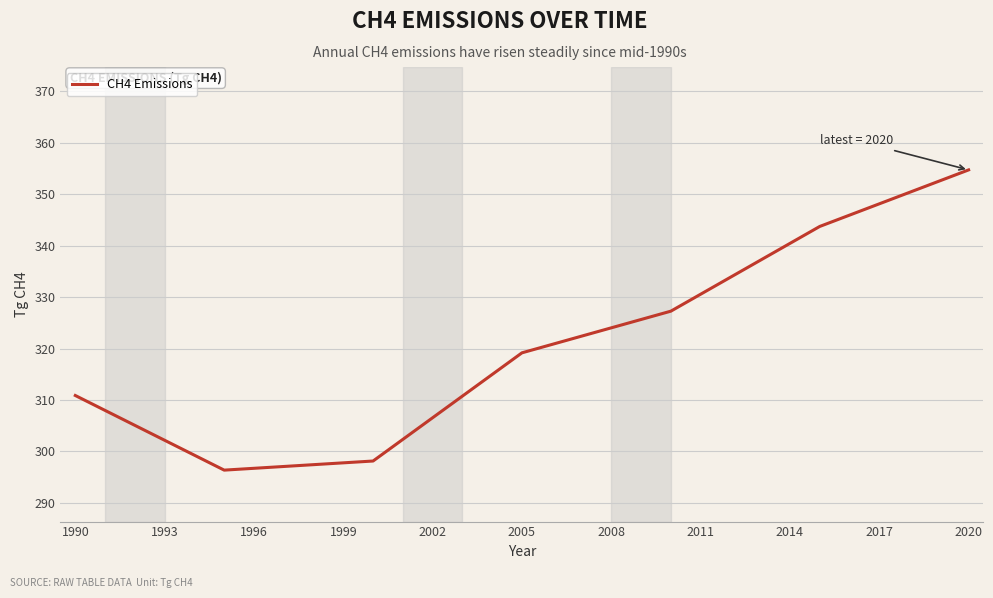

What is the smallest value displayed?

296.4